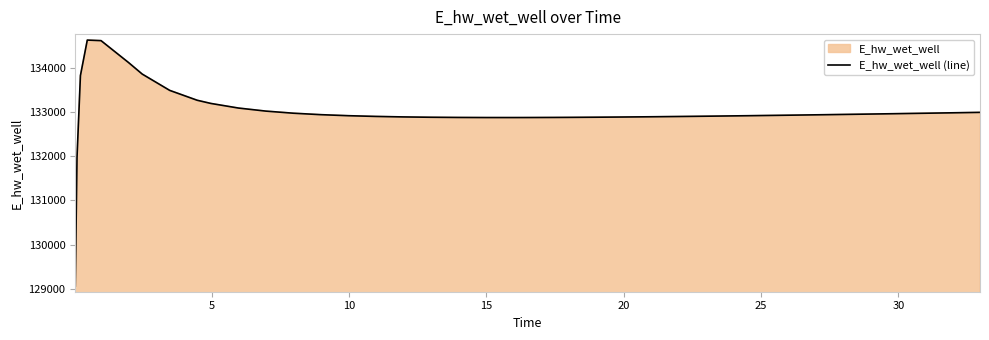

What is the difference between the maximum and minimum values?

5552.9